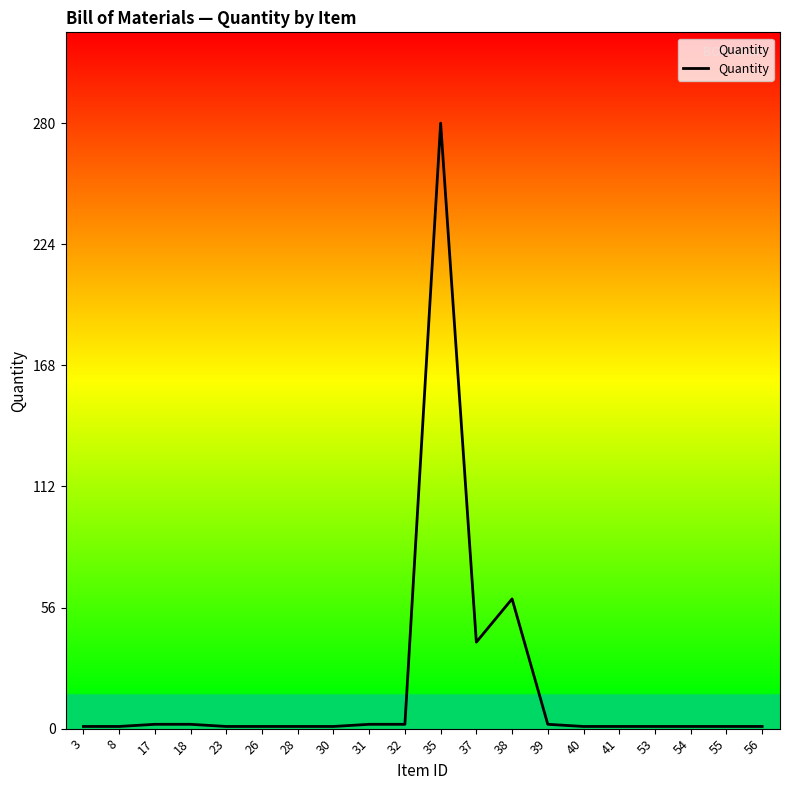

Is this an area chart (filled region under the line)?

No